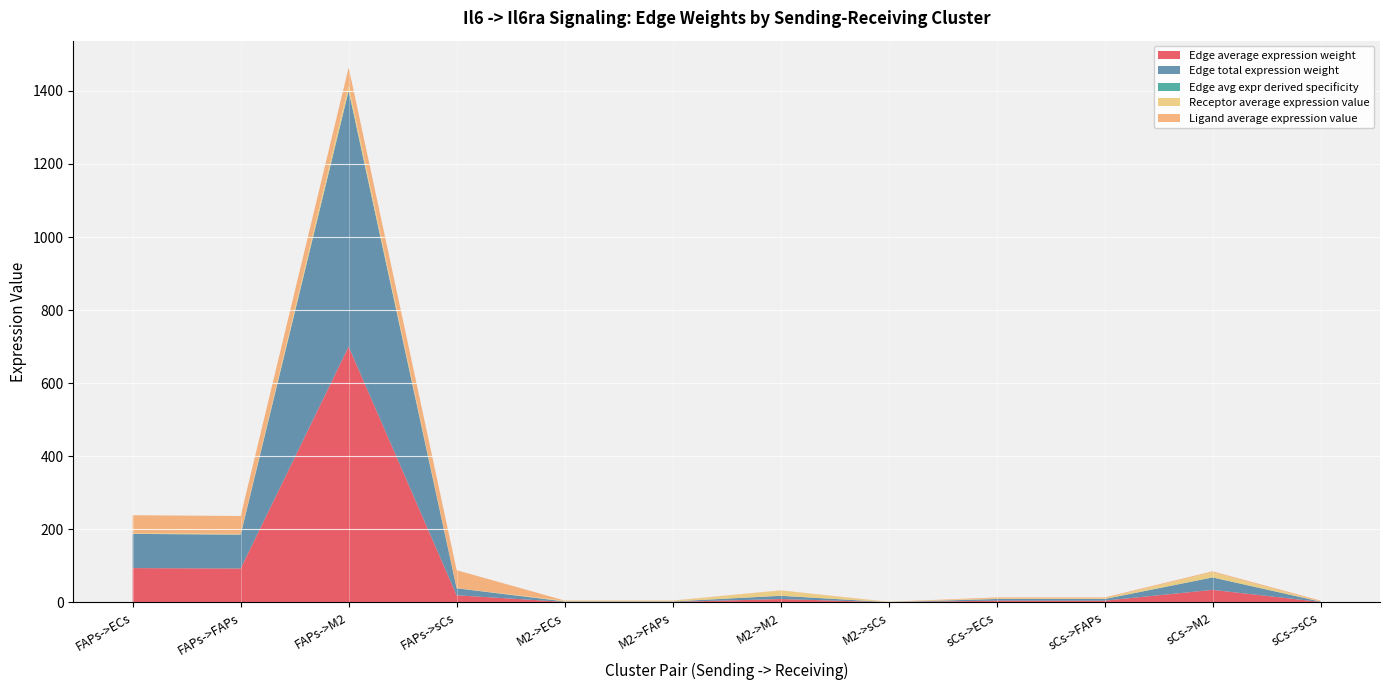

List the labels in order of Edge average expression weight value, smallest first.

M2->sCs, sCs->sCs, M2->FAPs, M2->ECs, sCs->FAPs, sCs->ECs, M2->M2, FAPs->sCs, sCs->M2, FAPs->FAPs, FAPs->ECs, FAPs->M2